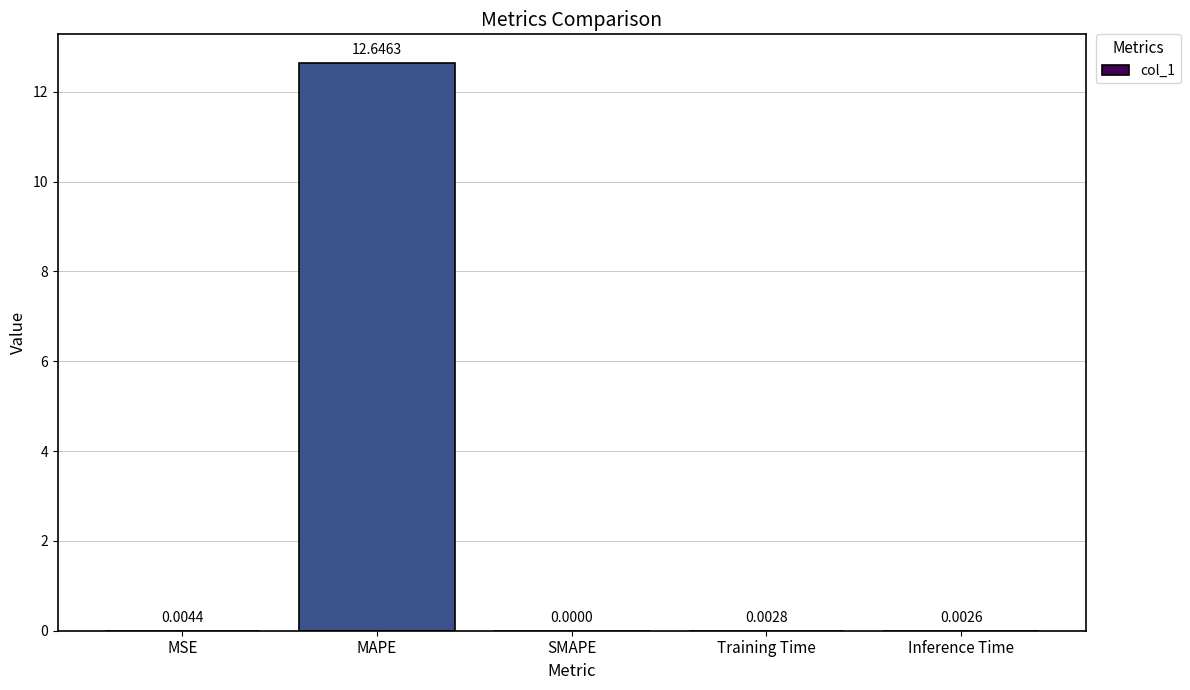

Which has a higher value, Inference Time or MSE?

MSE